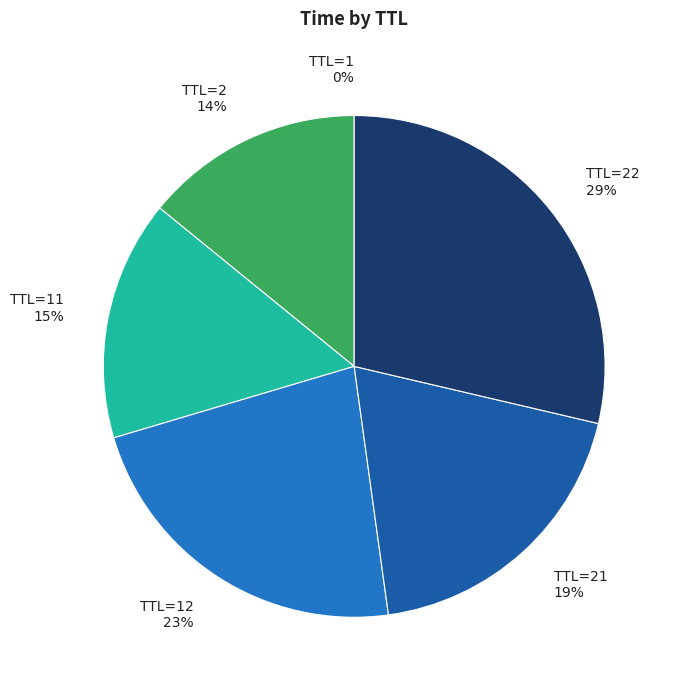

Which category has the biggest portion of the pie?

TTL=22 29%